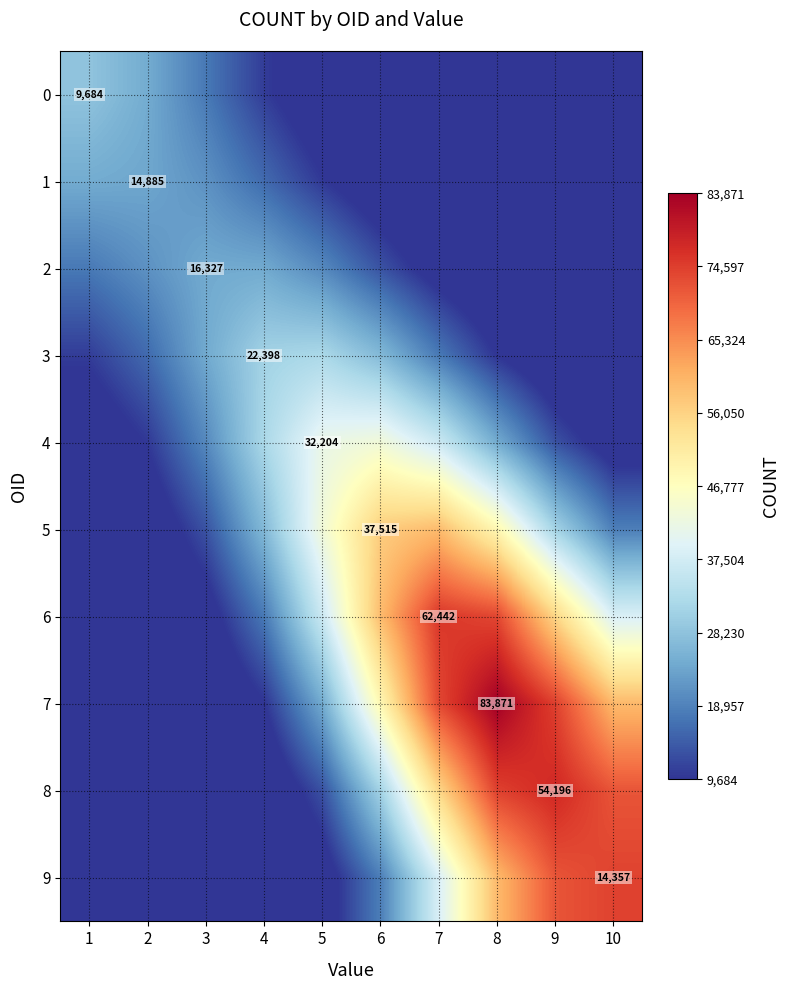

Is the value of 3 at 6 greater than the value of 9 at 7?

No